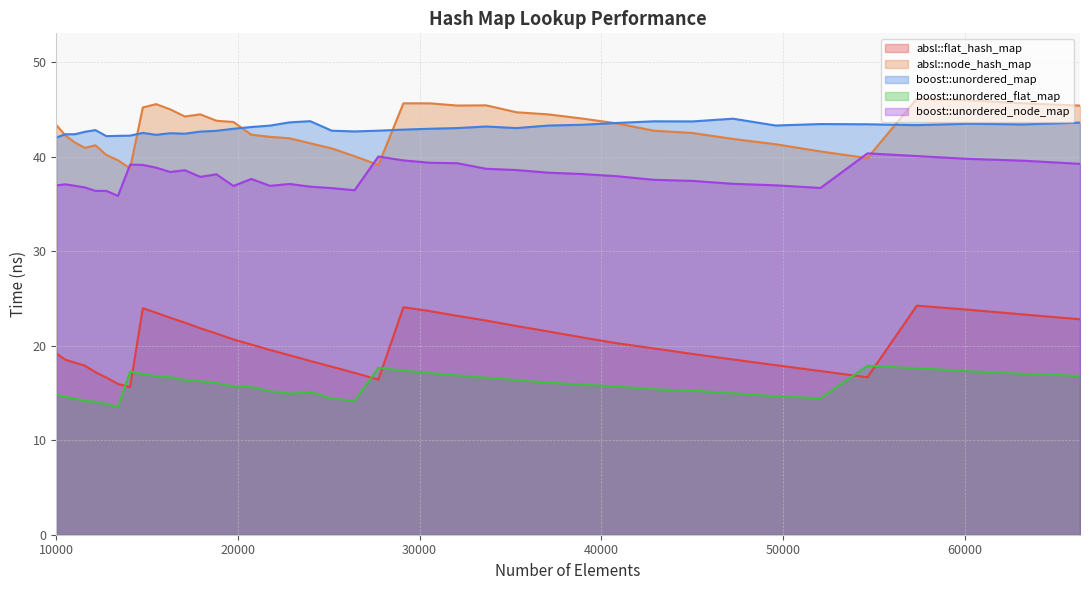

Which label corresponds to the smallest value in the chart?

13396